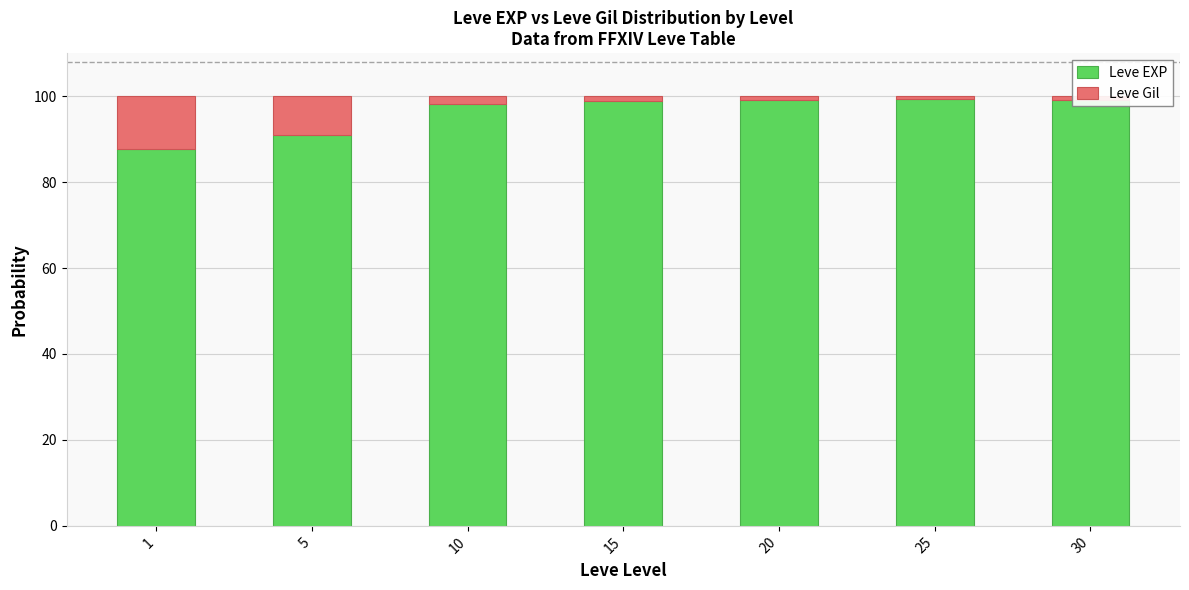

How many bars are there in total?

7